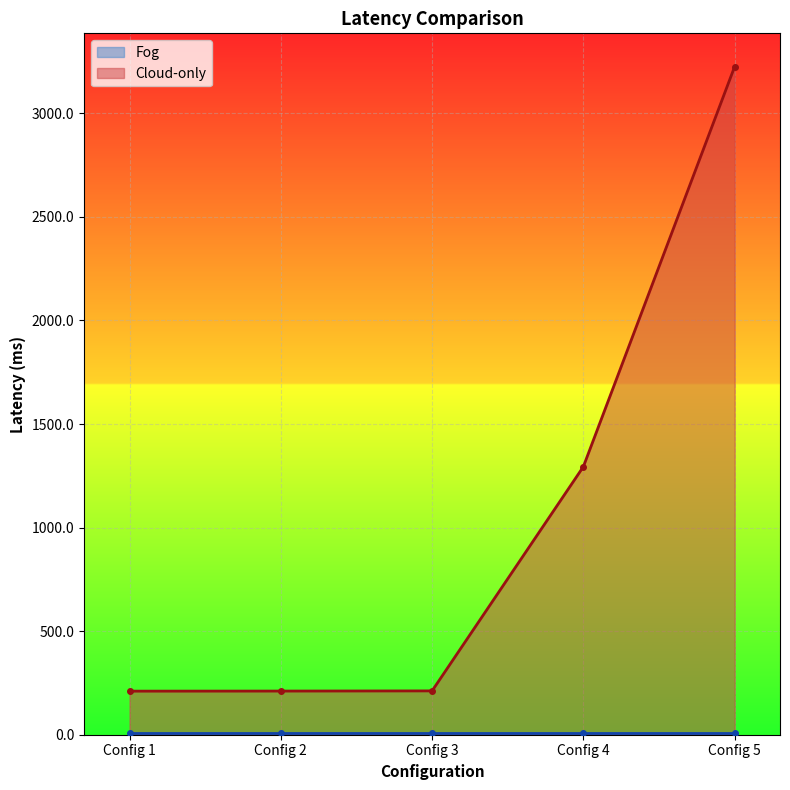

What is the value of the 4th point from the left?

1293.9